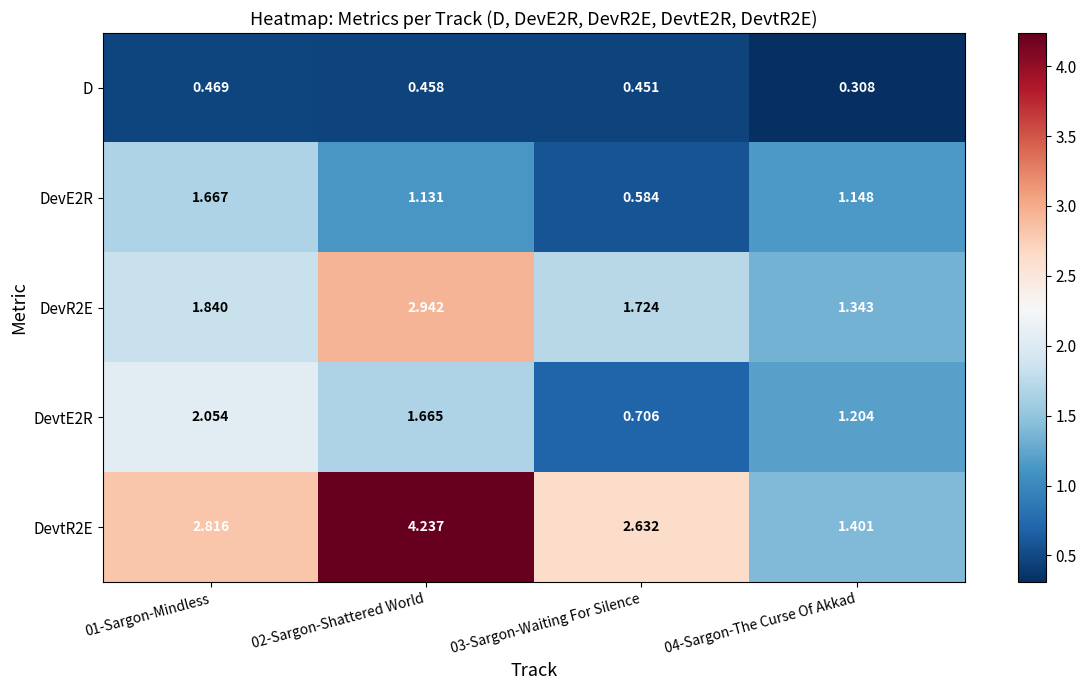

Is the value of D at 03-Sargon-Waiting For Silence greater than the value of DevtE2R at 04-Sargon-The Curse Of Akkad?

No